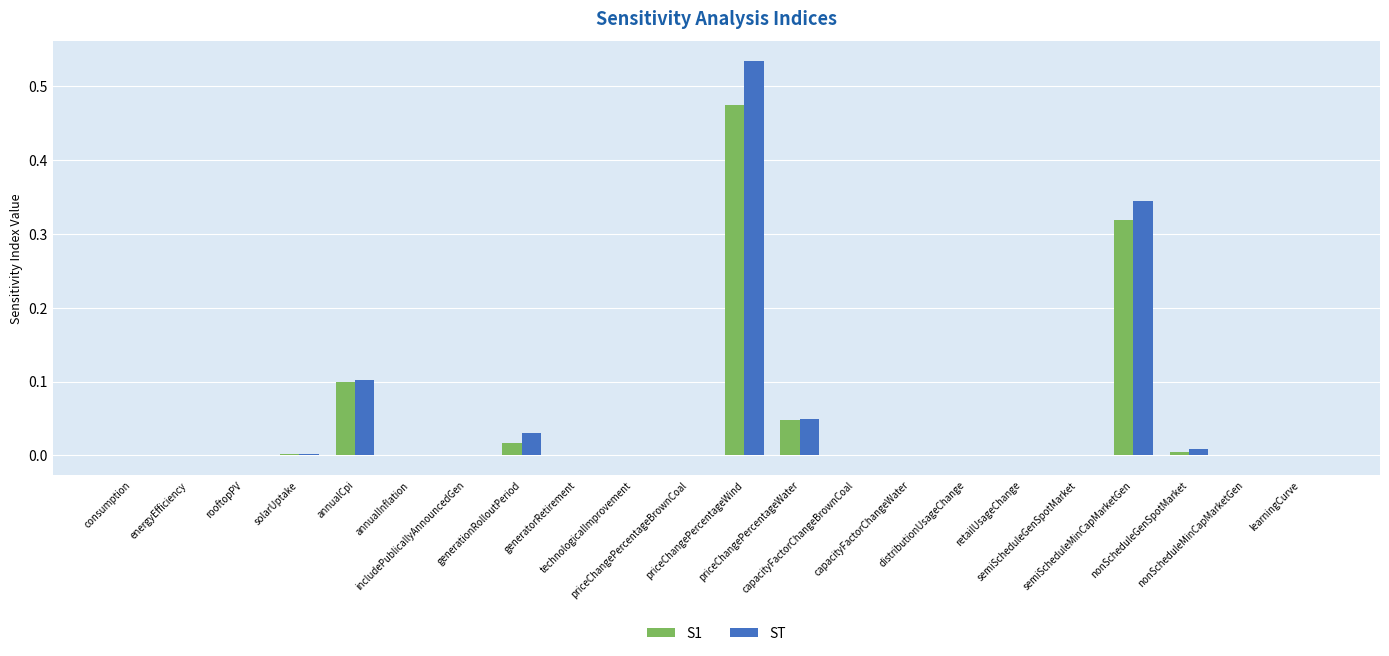

At which label does S1 reach its peak?

priceChangePercentageWind